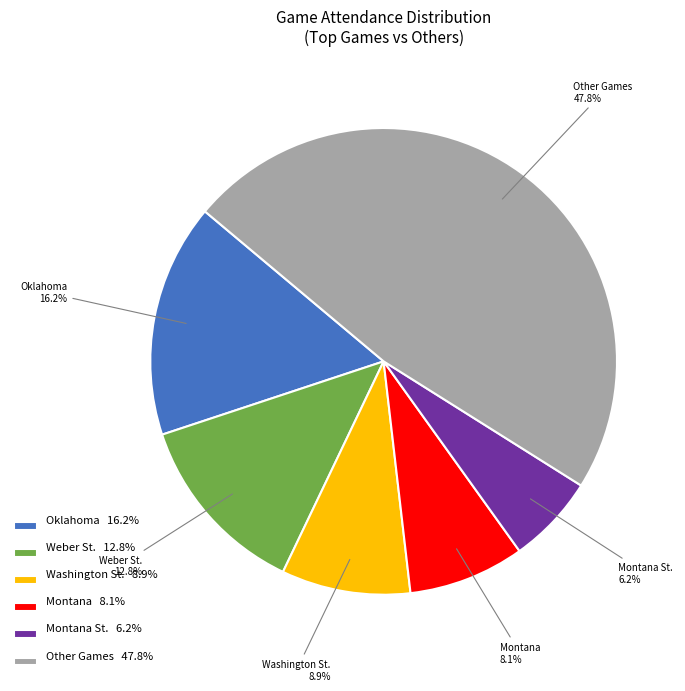

Does Weber St. represent more than half of the total?

No